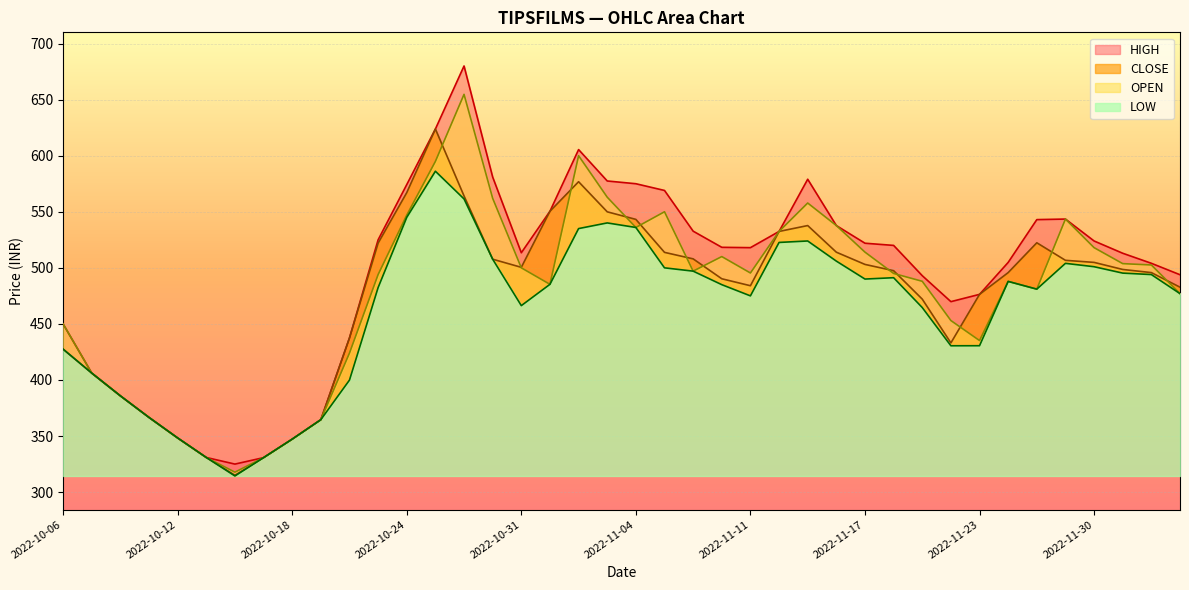

Reading left to right, transcribe all the data shown in this chart.

HIGH: 450.0	406.1	385.9	366.6	348.3	330.9	325.0	330.8	347.2	364.6	437.5	525.0	574.2	623.8	680.0	581.0	513.5	550.5	605.5	577.5	575.0	569.0	532.7	518.3	518.0	532.5	579.0	537.7	522.0	520.0	493.0	469.9	476.4	504.9	543.0	543.5	524.0	513.0	504.1	493.9
CLOSE: 427.5	406.1	385.9	366.6	348.3	330.9	315.0	330.8	347.2	364.6	437.5	522.0	567.1	623.8	564.1	507.7	500.4	550.5	576.8	550.0	543.2	513.8	508.0	490.2	484.1	532.5	537.7	514.0	503.1	497.4	472.1	433.1	476.4	495.8	522.4	506.7	504.9	498.6	495.8	482.8
OPEN: 450.0	406.1	385.9	366.6	348.3	330.9	317.8	330.8	347.2	364.6	424.0	494.0	547.0	594.9	654.7	562.0	500.0	485.3	600.0	563.0	536.0	550.0	497.1	510.1	495.4	532.5	557.8	537.7	514.0	495.0	488.0	453.0	435.1	487.9	481.0	543.5	518.0	503.8	502.6	477.0
LOW: 427.5	406.1	385.9	366.6	348.3	330.9	314.4	330.8	347.2	364.6	399.9	482.4	545.0	586.1	561.5	507.7	466.3	485.3	535.0	540.0	536.0	500.0	497.1	485.0	475.0	522.6	524.0	506.0	490.0	491.2	464.6	430.5	430.6	487.9	481.0	504.0	501.0	495.3	494.0	477.0